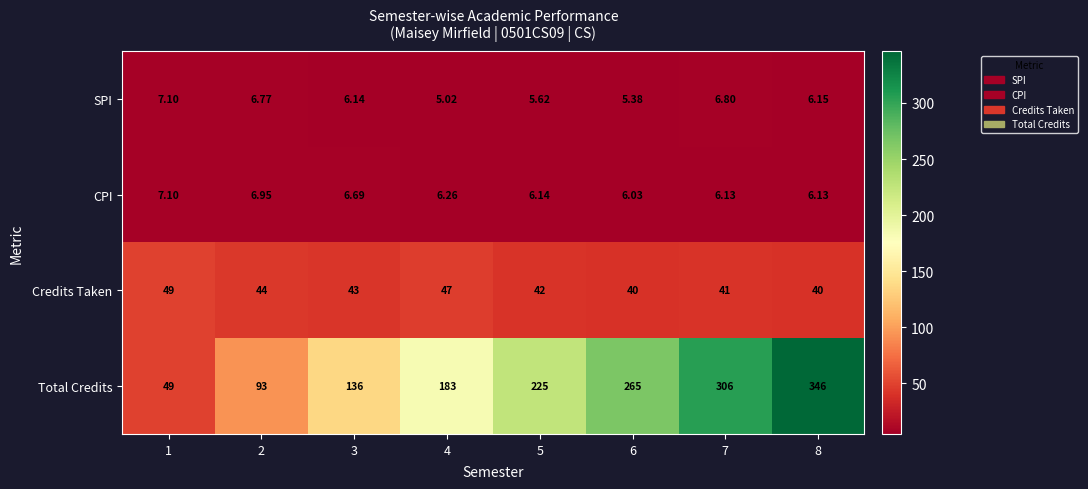

Which series has the widest spread of values?

Total Credits